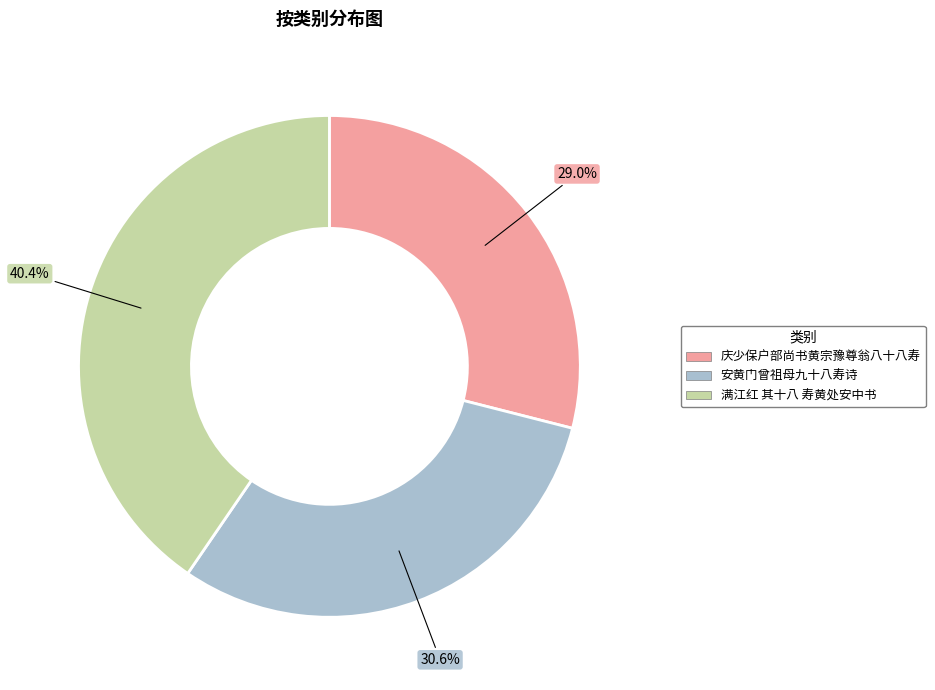

To the nearest percent, what is the average slice percentage?

33%